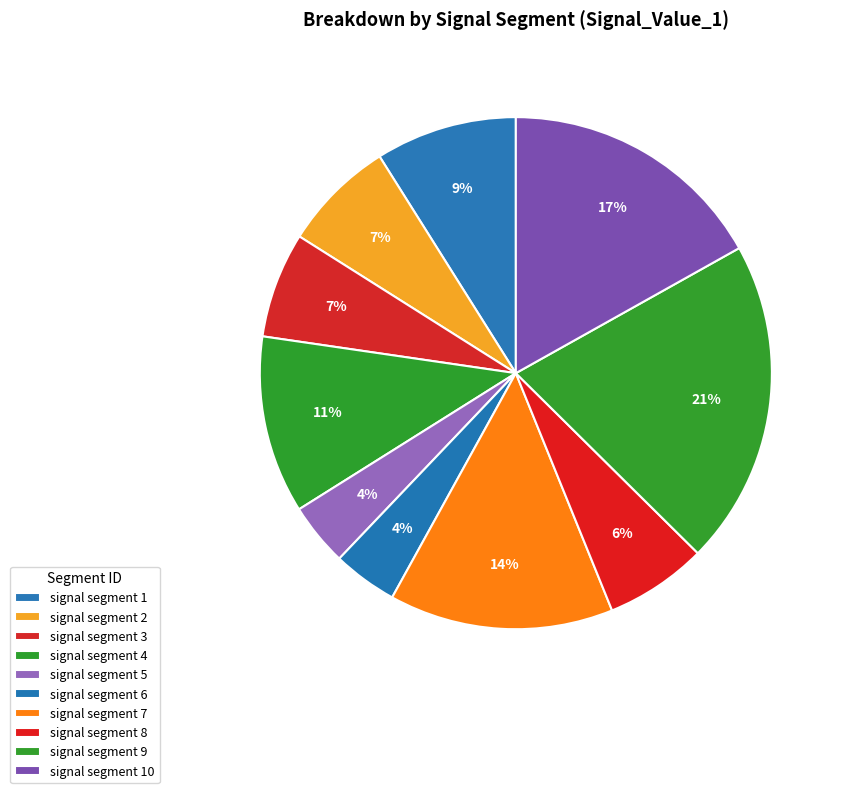

What percentage is the signal segment 7 slice, to the nearest percent?

14%